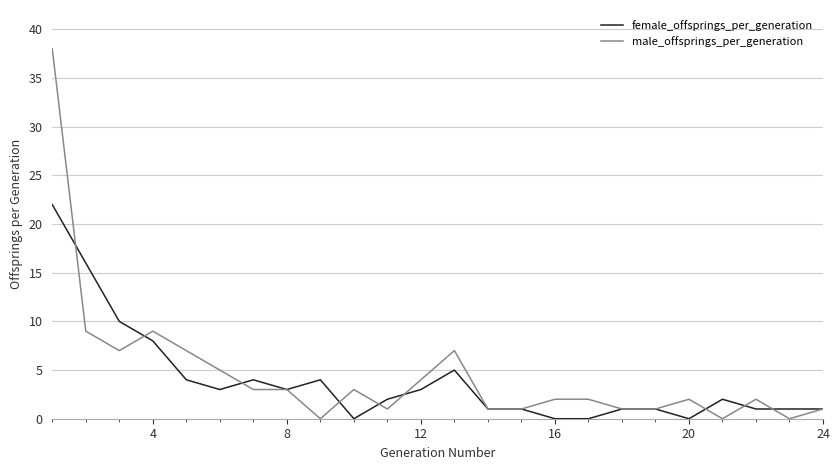

What is the greatest value displayed?

38